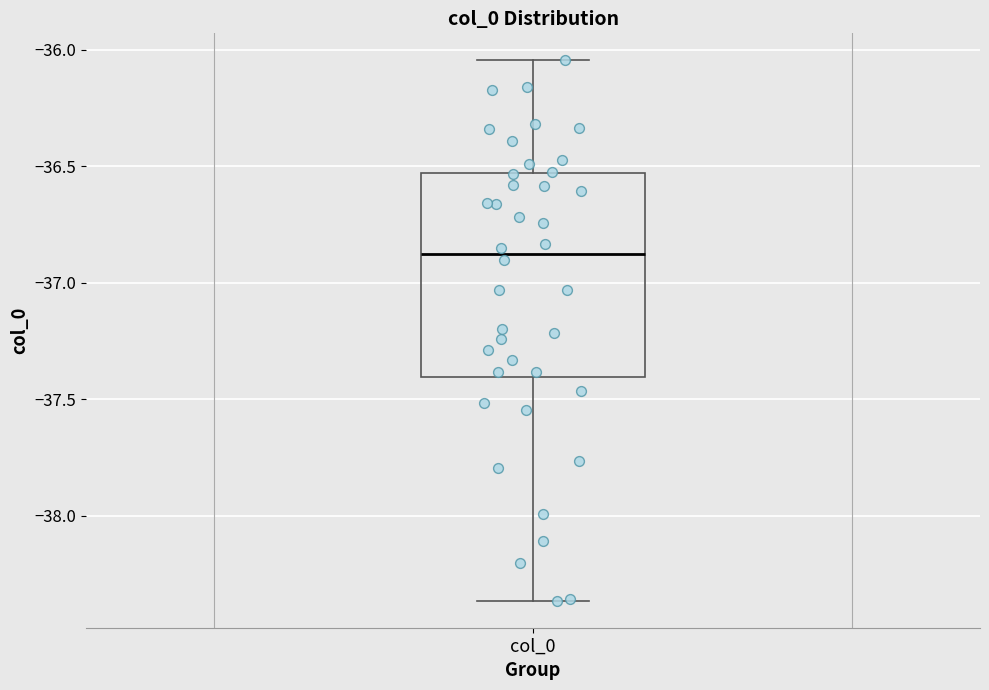

Read this box plot against the y-axis: the position of the median line, the range covered by the box, and the ends of both whiskers. The values are not printed on the chart, so give them approximately, as read against the axis.

median -36.90, box -37.40 to -36.55, whiskers -38.35 to -36.05